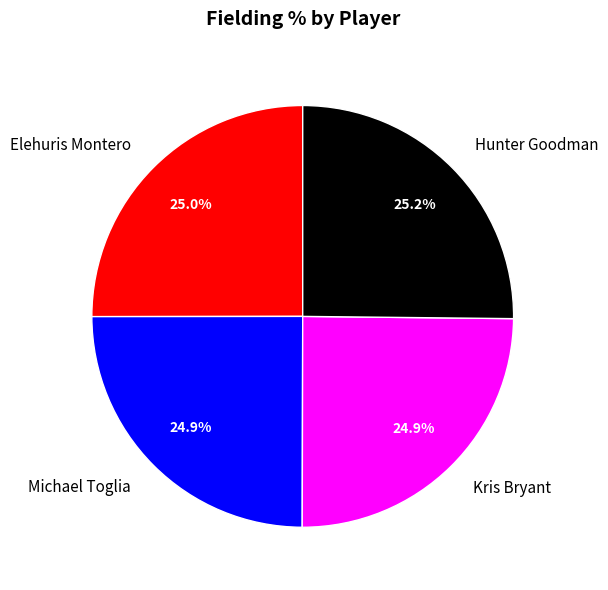

To the nearest percent, what is the average slice percentage?

25%